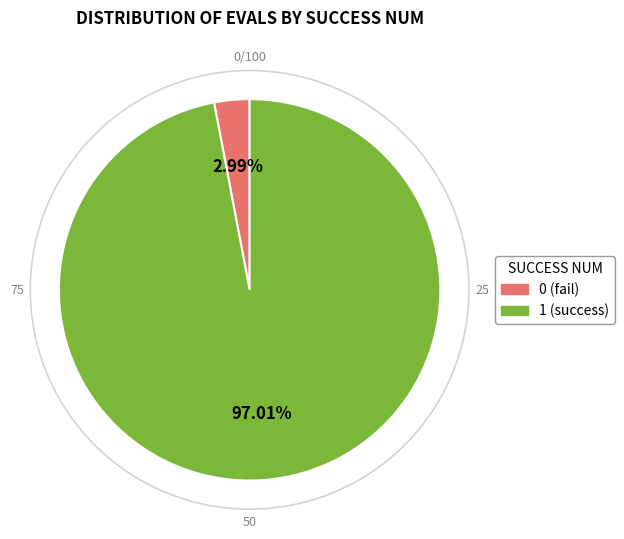

To the nearest percent, what is the difference between the largest and smallest slice percentages?

94%